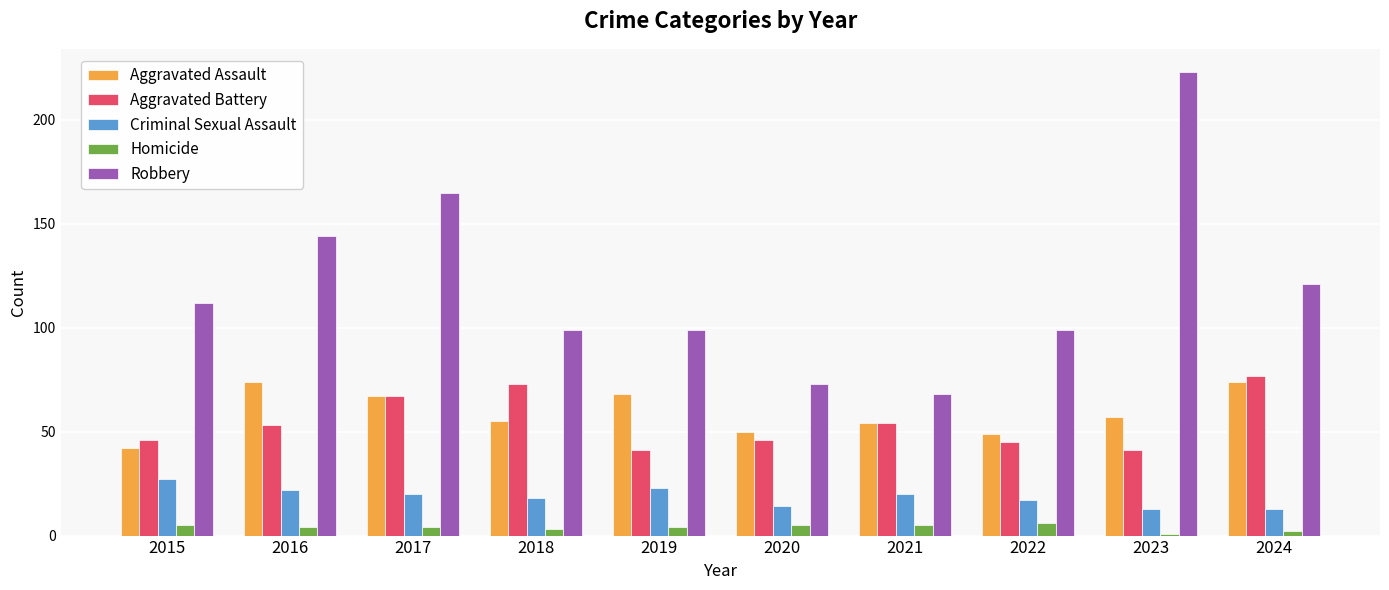

Rank the series at 2018 from highest to lowest value.

Robbery, Aggravated Battery, Aggravated Assault, Criminal Sexual Assault, Homicide